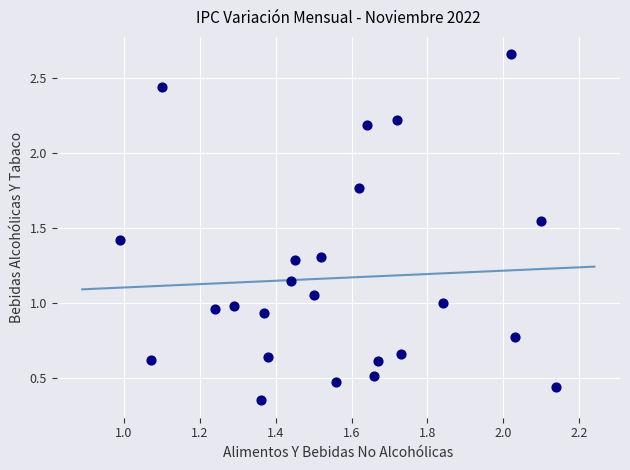

What is the range of Y values (max minus min)?

2.3